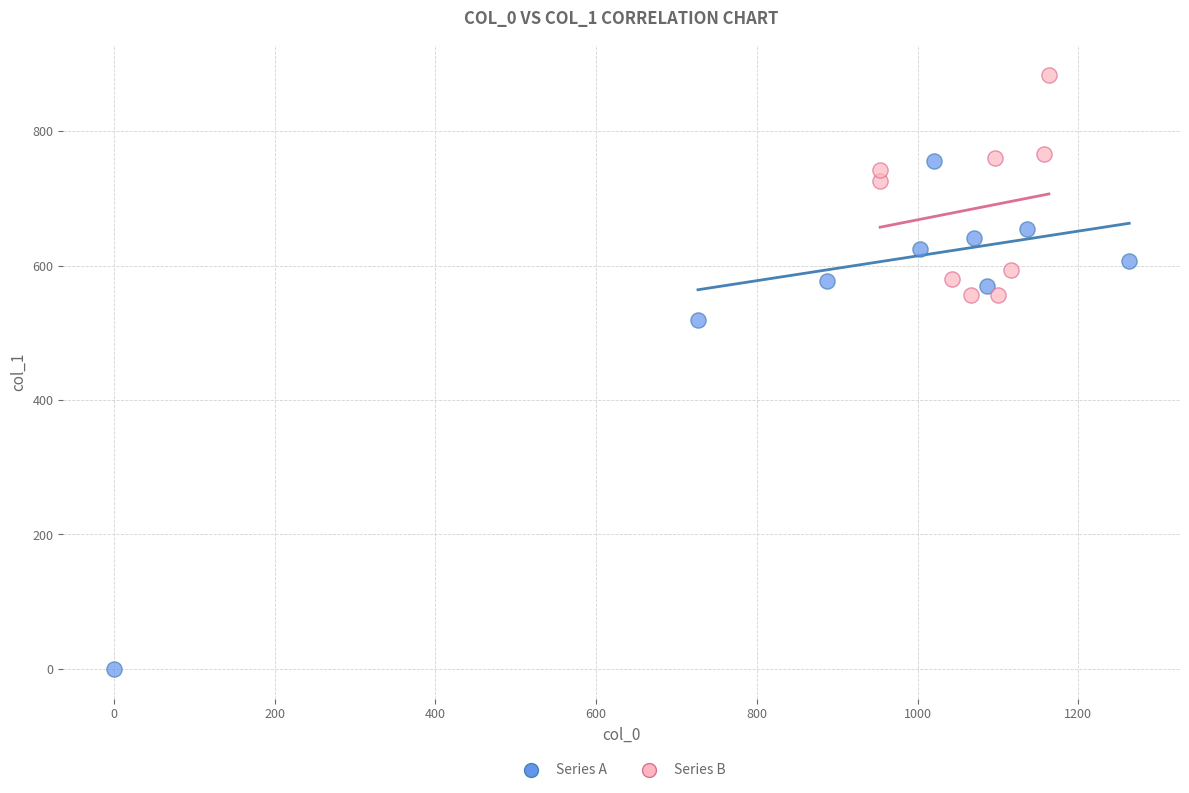

Which series reaches the maximum Y coordinate?

Series B